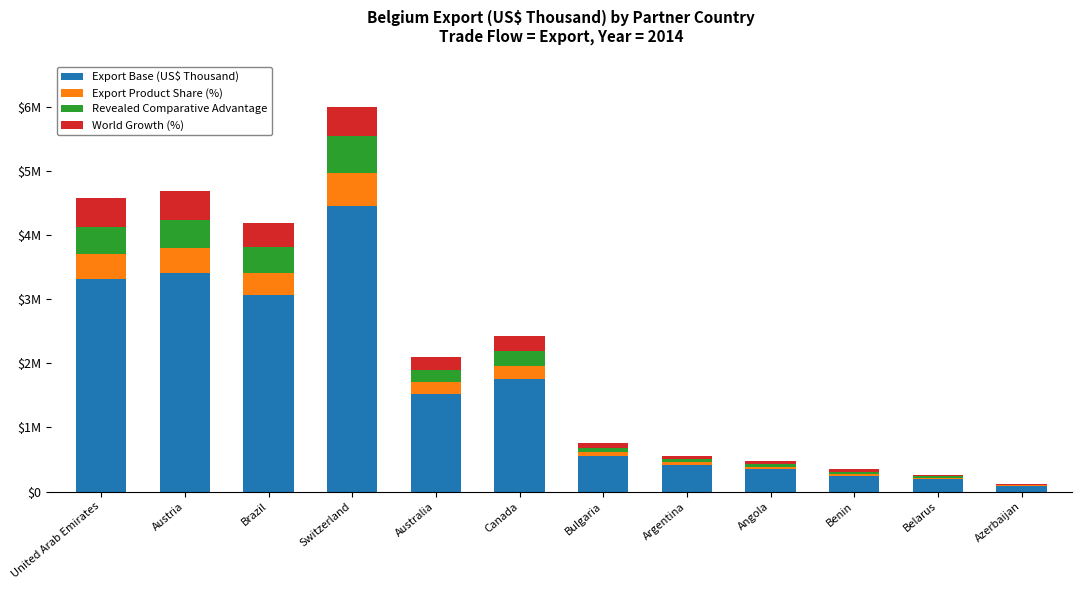

What is the label of the 11th bar from the right?

Austria